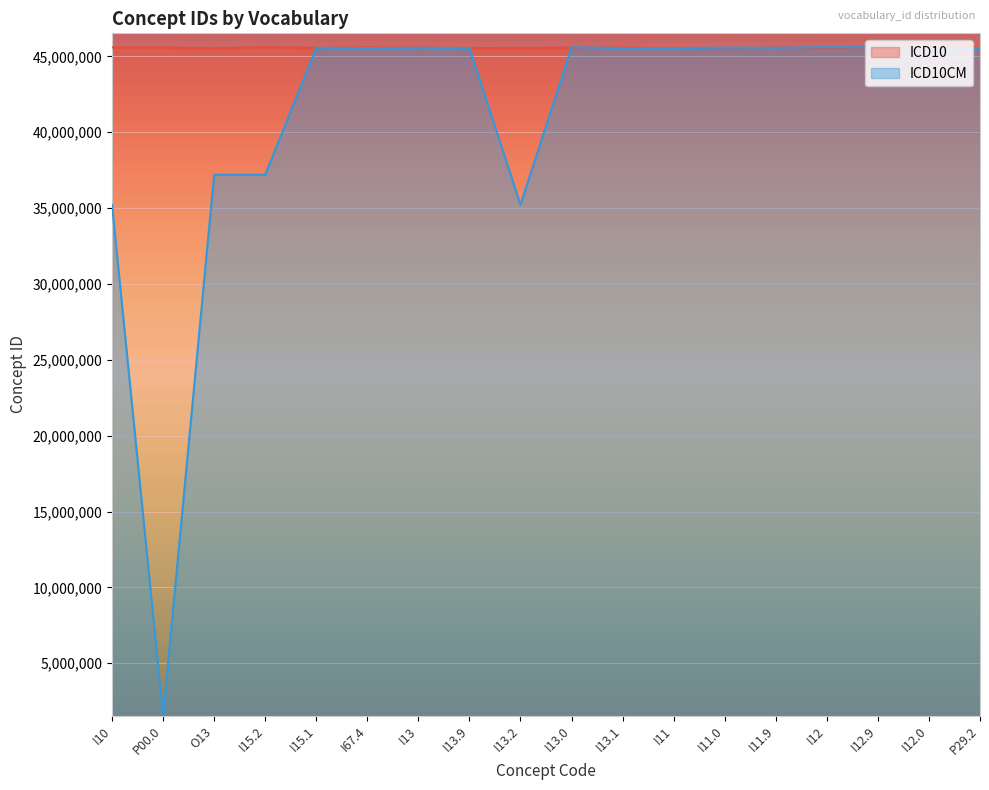

Reading left to right, extract all data points from this chart.

ICD10: 45591453	45577680	45539091	45596189	45557535	45591479	45576864	45543165	45552780	45572075	45572076	45548007	45538369	45576863	45567162	45605778	45596187	45577702
ICD10CM: 35207668	1571652	37200965	37200966	45563051	45548703	45563052	45548704	35207677	45596187	45548007	45538369	45576863	45567162	45605778	45596187	45577702	45548008